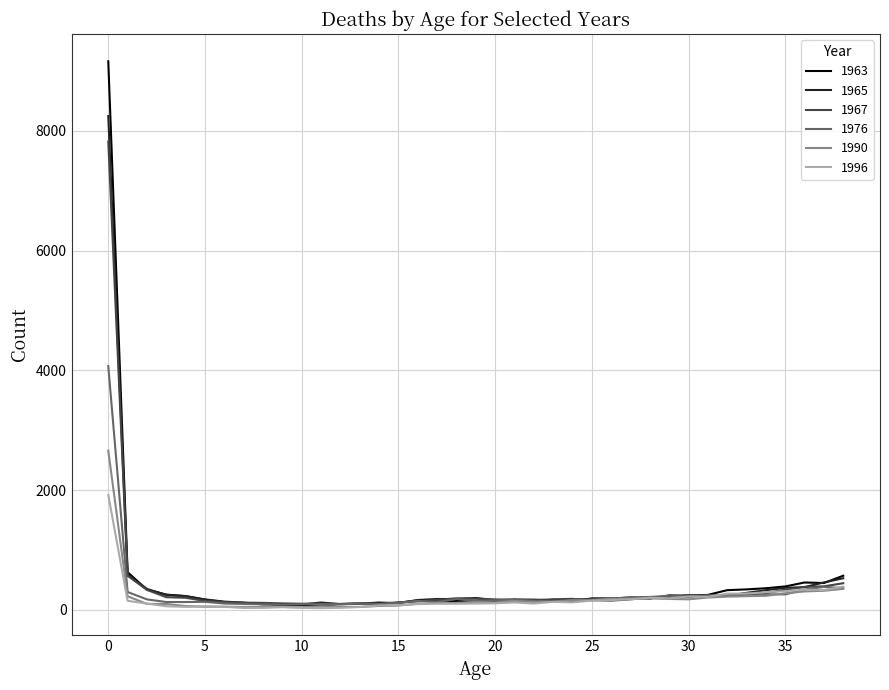

Does the chart have visible grid lines?

Yes